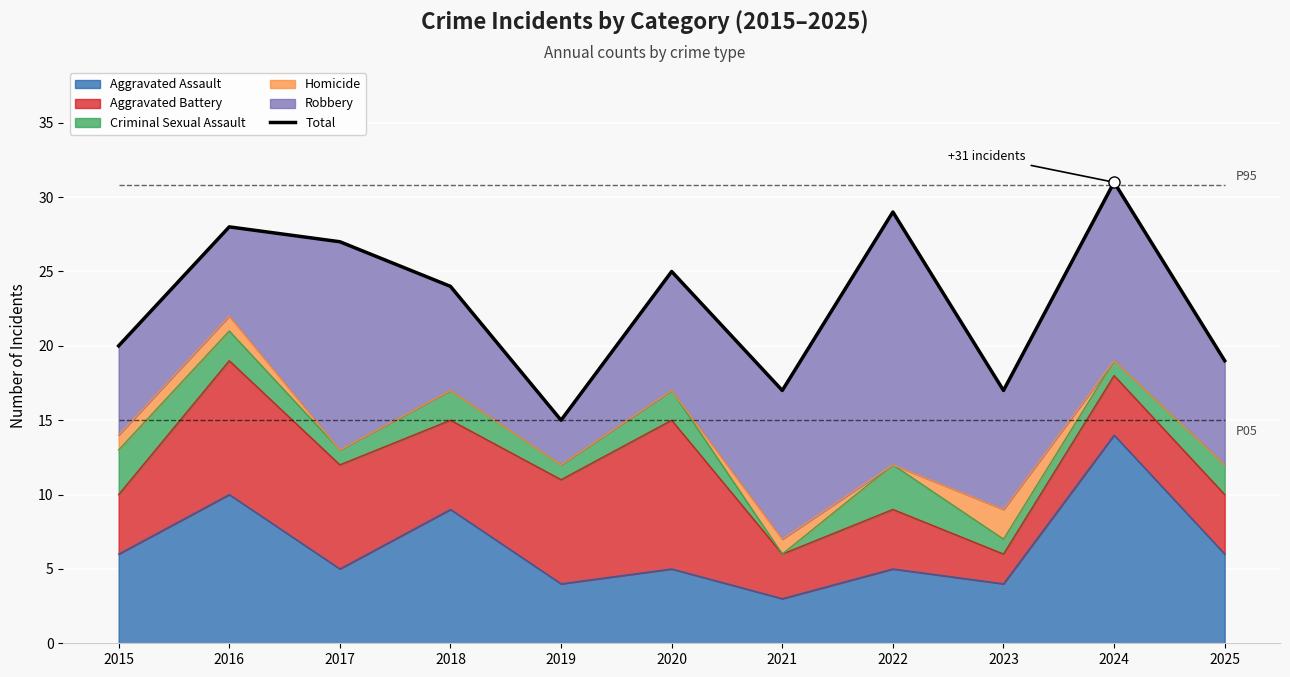

Where is the data nearest to the value 23?

2018